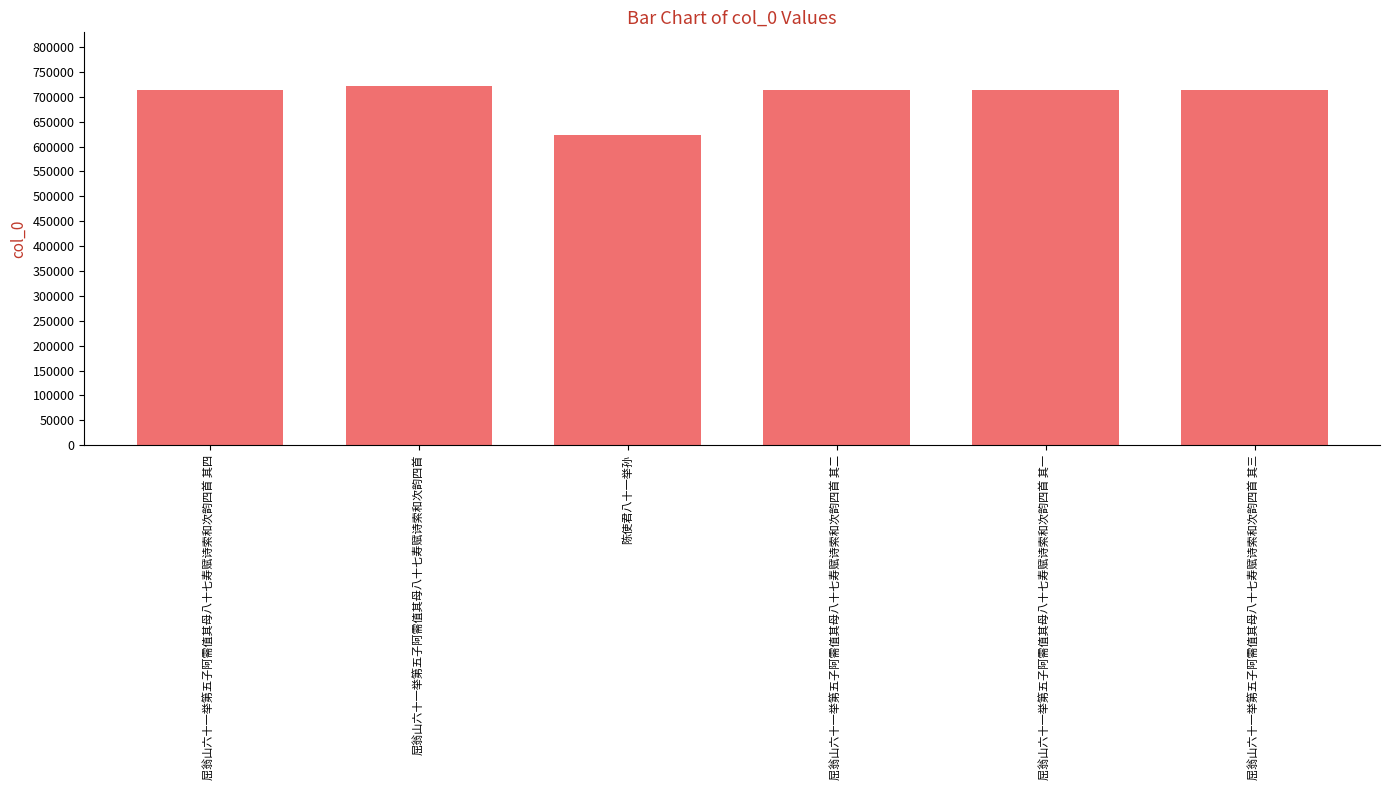

What is the sum of the values at 陈使君八十一举孙 and 屈翁山六十一举第五子阿需值其母八十七寿赋诗索和次韵四首?

1345065